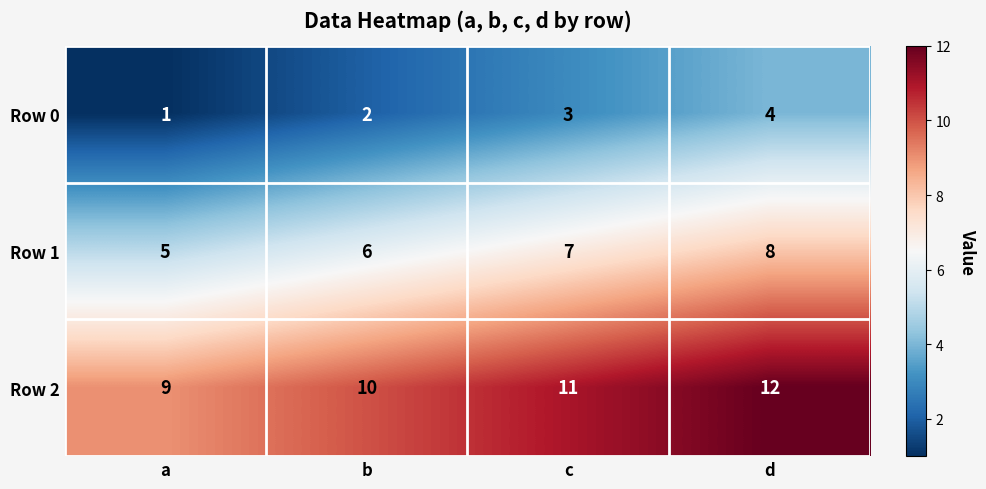

Which category has the lowest value in the Row 0 series?

a